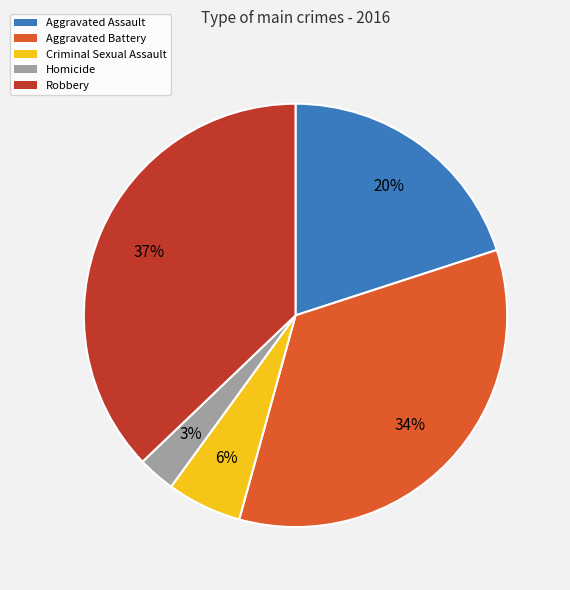

To the nearest percent, what percentage of the pie is Aggravated Assault?

20%